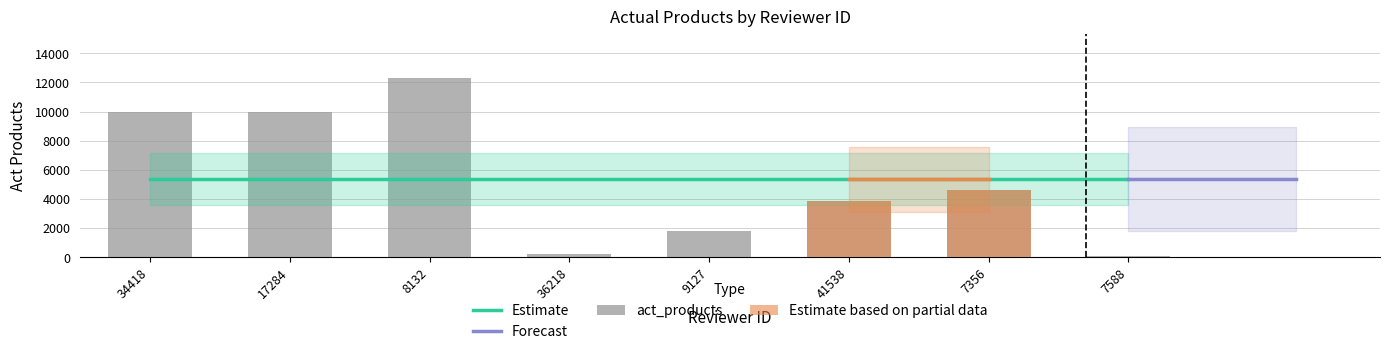

What is the label of the 6th bar from the right?

8132